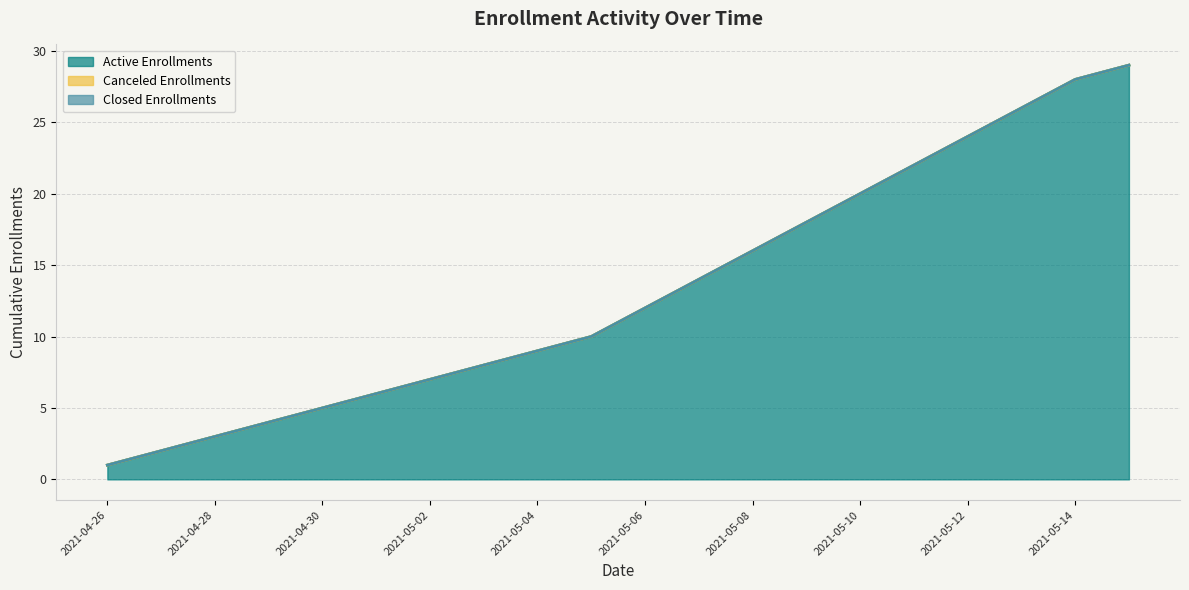

At which label does Closed Enrollments reach its minimum?

2021-04-26